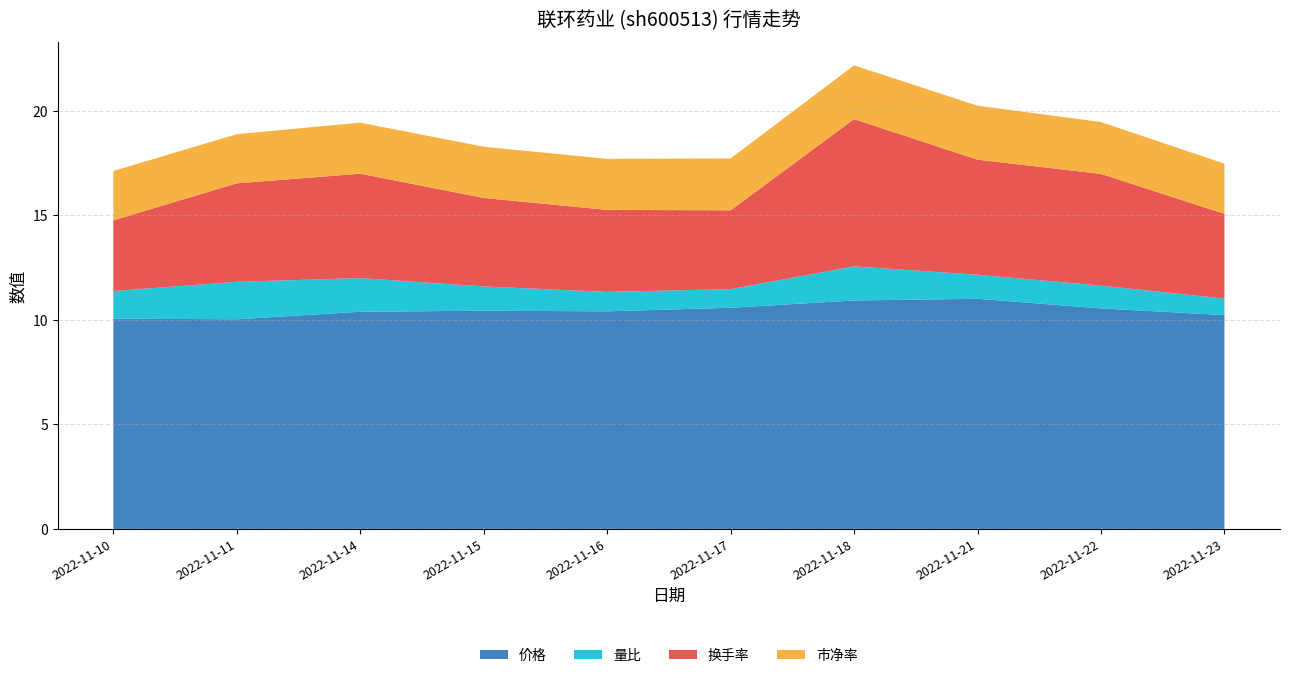

Reading right to left, list all the values displayed in this chart.

价格: 10.2	10.5	11.0	10.9	10.6	10.4	10.4	10.4	10.0	10.1
量比: 0.8	1.1	1.1	1.6	0.9	0.9	1.2	1.6	1.8	1.3
换手率: 4.0	5.3	5.5	7.0	3.8	3.9	4.2	5.0	4.7	3.4
市净率: 2.4	2.5	2.6	2.6	2.5	2.4	2.5	2.4	2.4	2.4